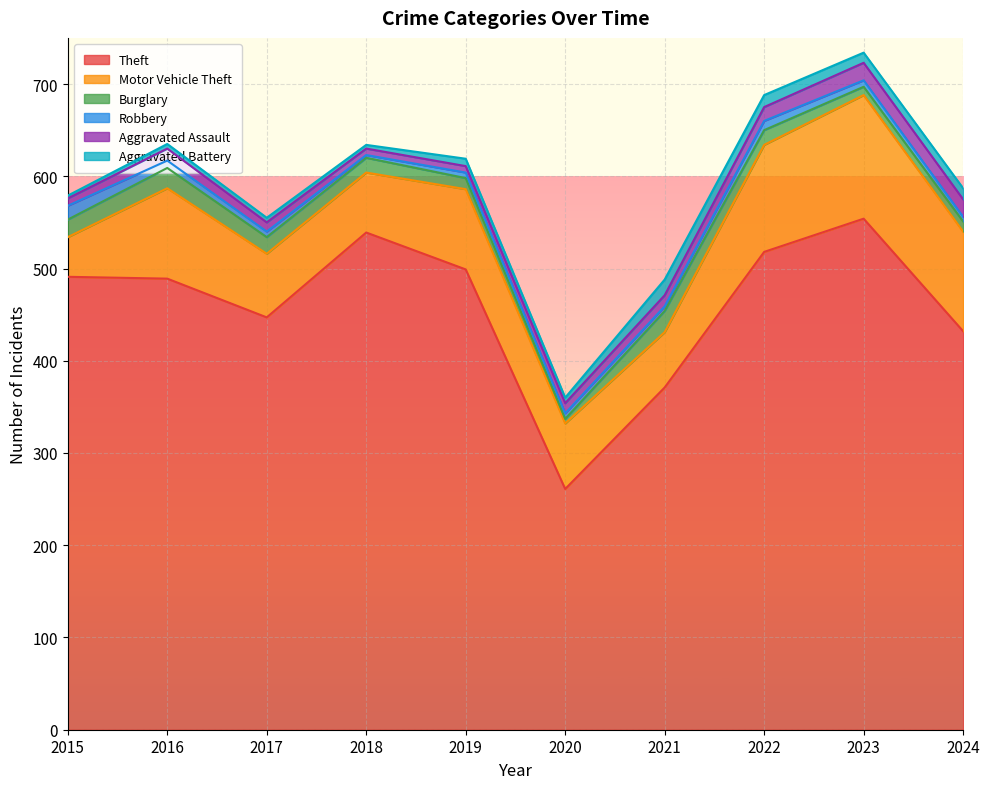

Reading left to right, transcribe all the data shown in this chart.

Theft: 2015=491	2016=489	2017=447	2018=539	2019=499	2020=261	2021=371	2022=518	2023=554	2024=432
Motor Vehicle Theft: 2015=43	2016=98	2017=69	2018=65	2019=87	2020=71	2021=60	2022=116	2023=134	2024=108
Burglary: 2015=19	2016=22	2017=18	2018=16	2019=12	2020=5	2021=23	2022=16	2023=9	2024=11
Robbery: 2015=15	2016=8	2017=6	2018=3	2019=6	2020=6	2021=5	2022=10	2023=7	2024=5
Aggravated Assault: 2015=8	2016=13	2017=10	2018=7	2019=7	2020=11	2021=12	2022=15	2023=19	2024=19
Aggravated Battery: 2015=3	2016=5	2017=5	2018=4	2019=8	2020=6	2021=17	2022=13	2023=11	2024=12